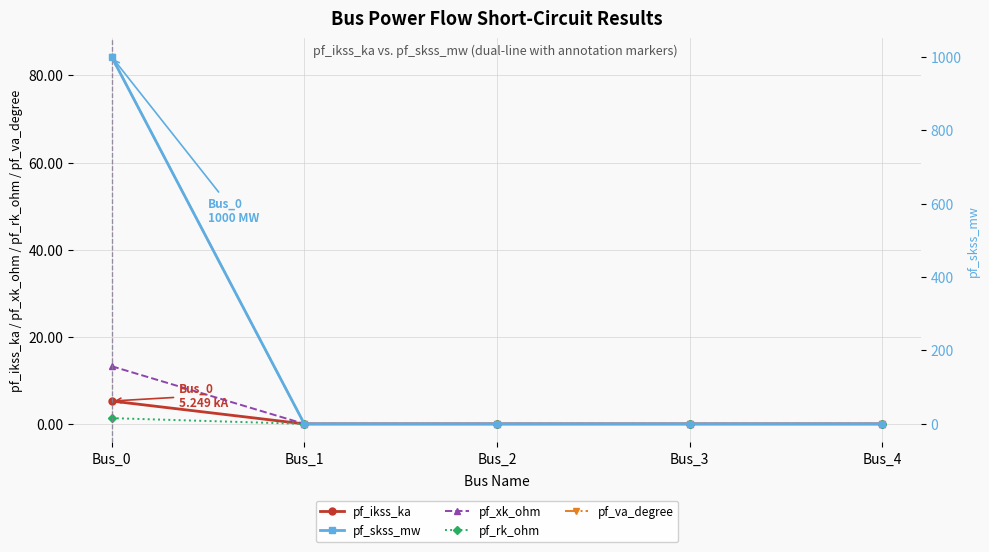

What is the sum of all pf_rk_ohm values?

1.3